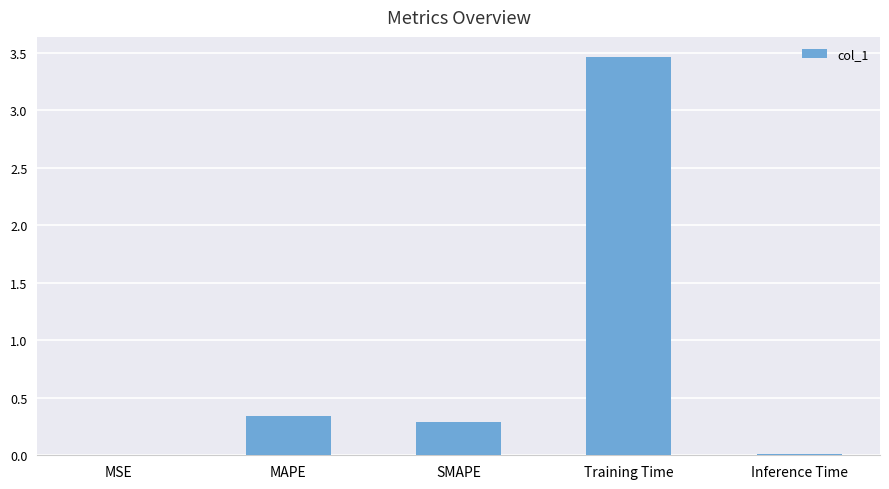

The value at MAPE is 0.1. True or false?

False